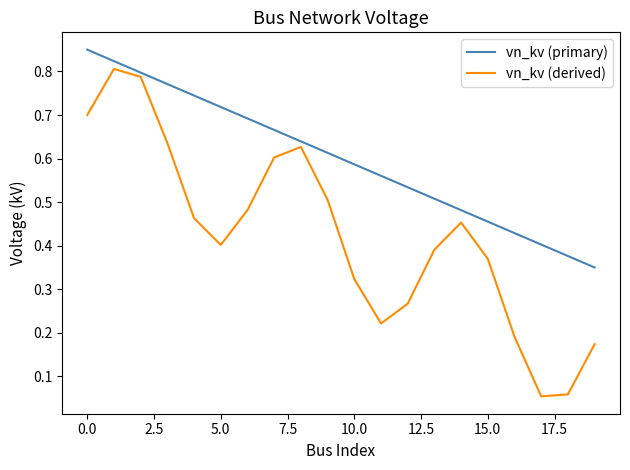

List the series in order of their overall mean, highest first.

vn_kv (primary), vn_kv (derived)